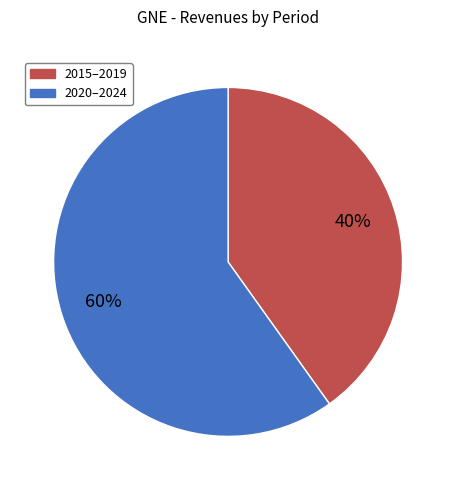

Does any single category account for the majority?

Yes